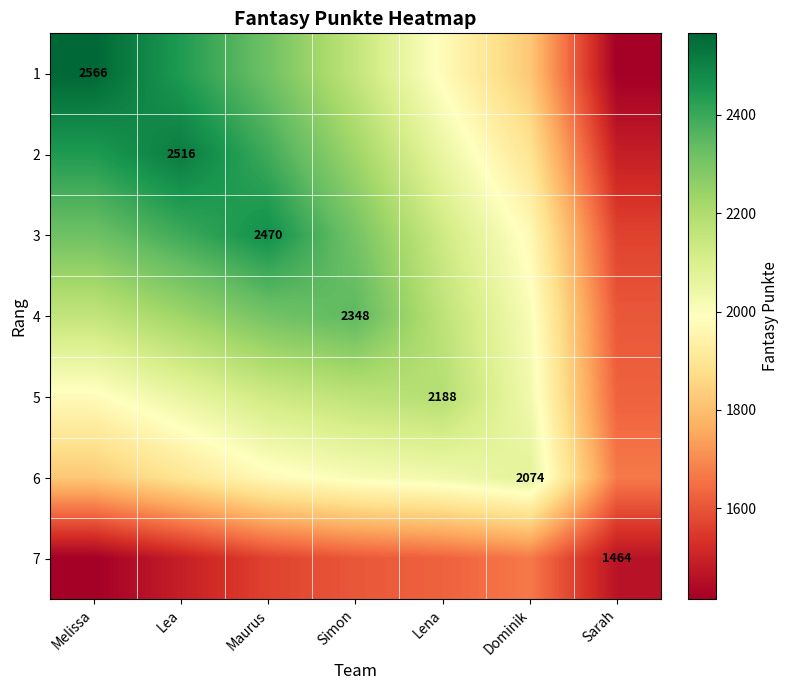

The value of 4 at Simon is 2348. True or false?

True